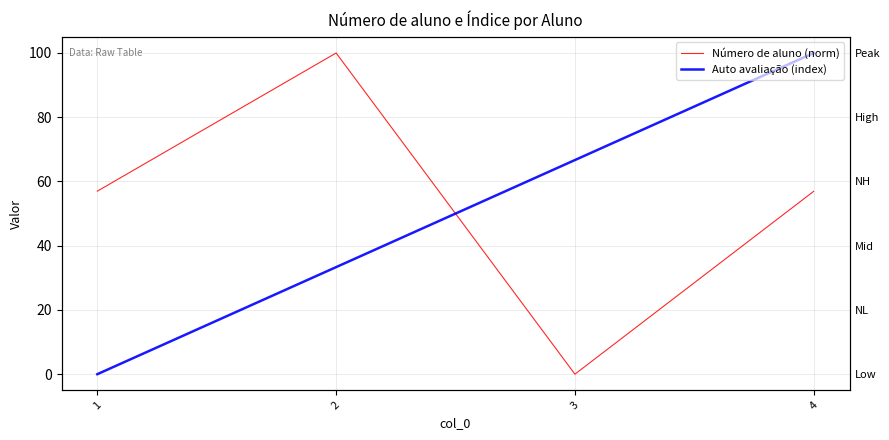

Which series has the largest total across all categories?

Número de aluno (norm)